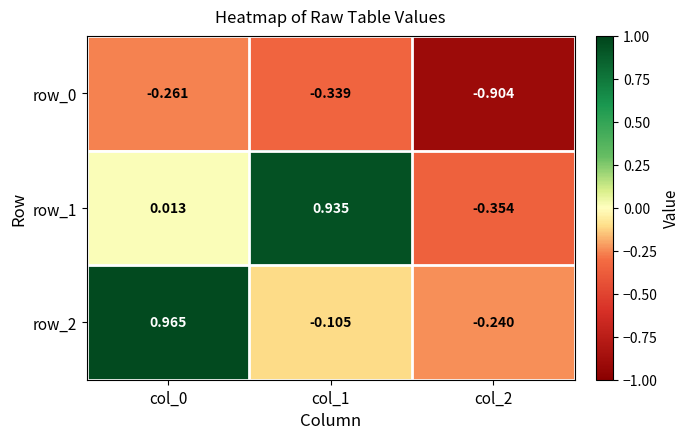

Which series has the largest range (max minus min)?

row_1